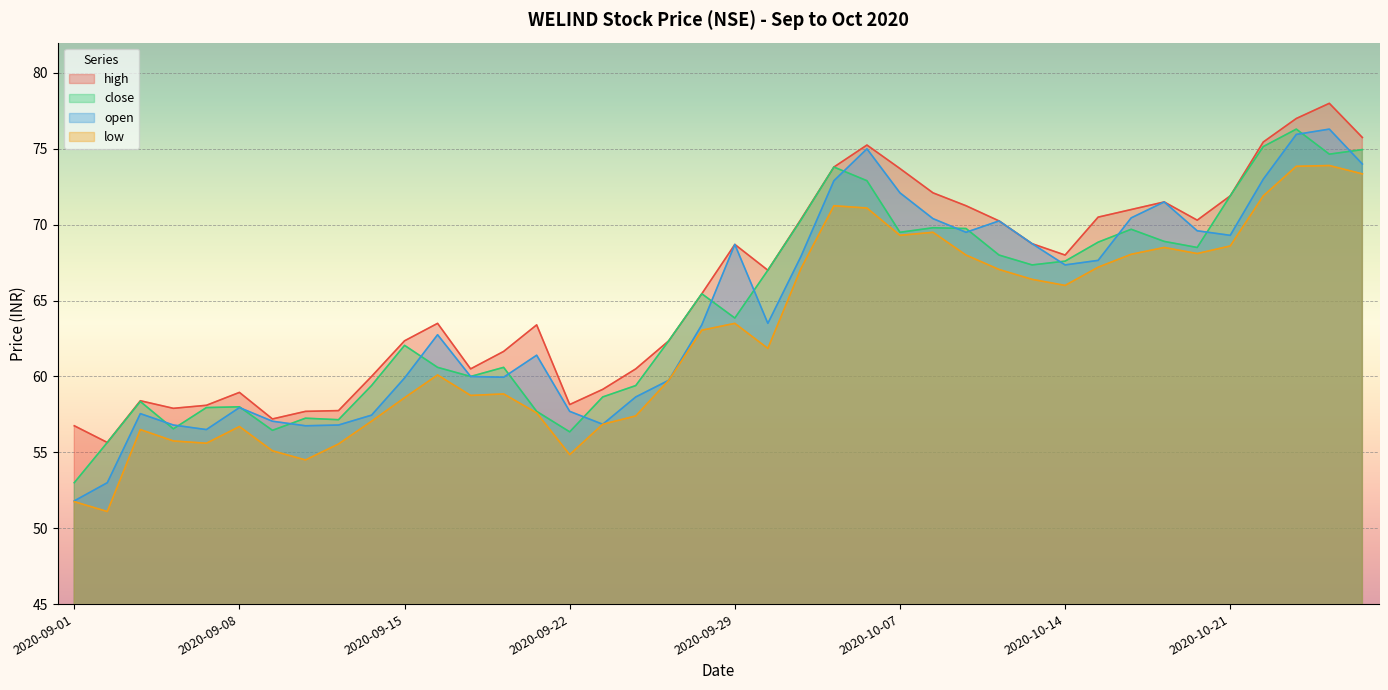

Rank the series by their maximum value, from lowest to highest.

low, close, open, high